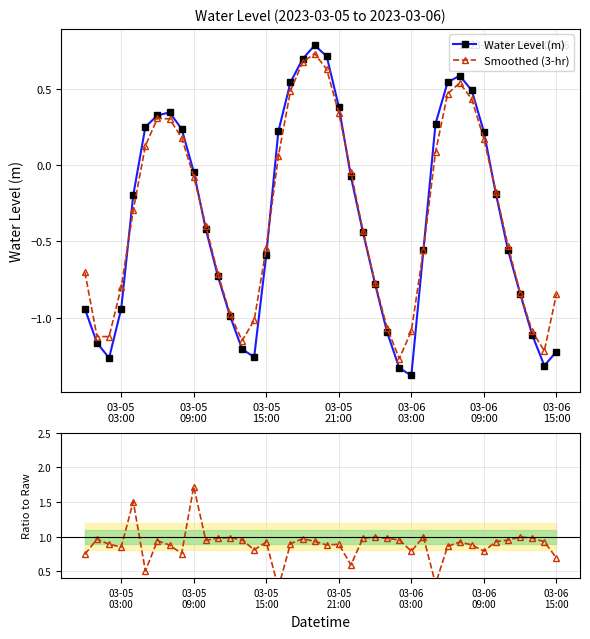

In Water Level (m), how many points are higher than both neighbors (excluding endpoints)?

3